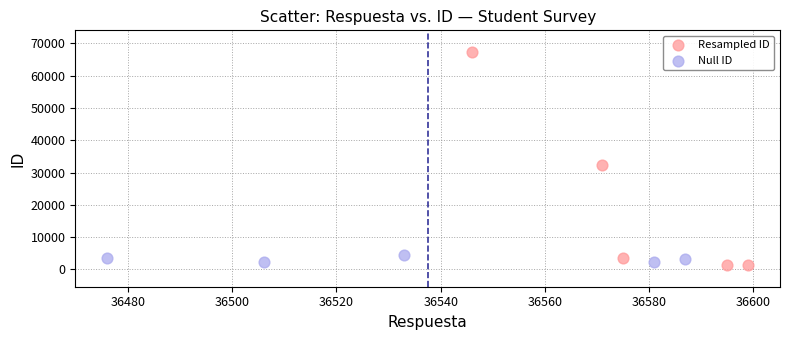

Which series reaches the minimum Y coordinate?

Resampled ID